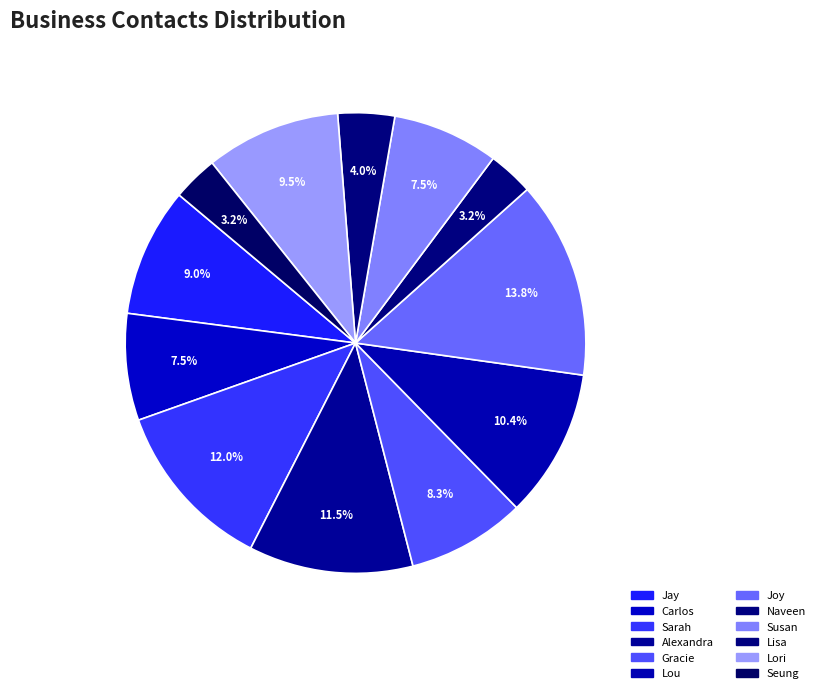

Between Lou and Carlos, which is larger?

Lou